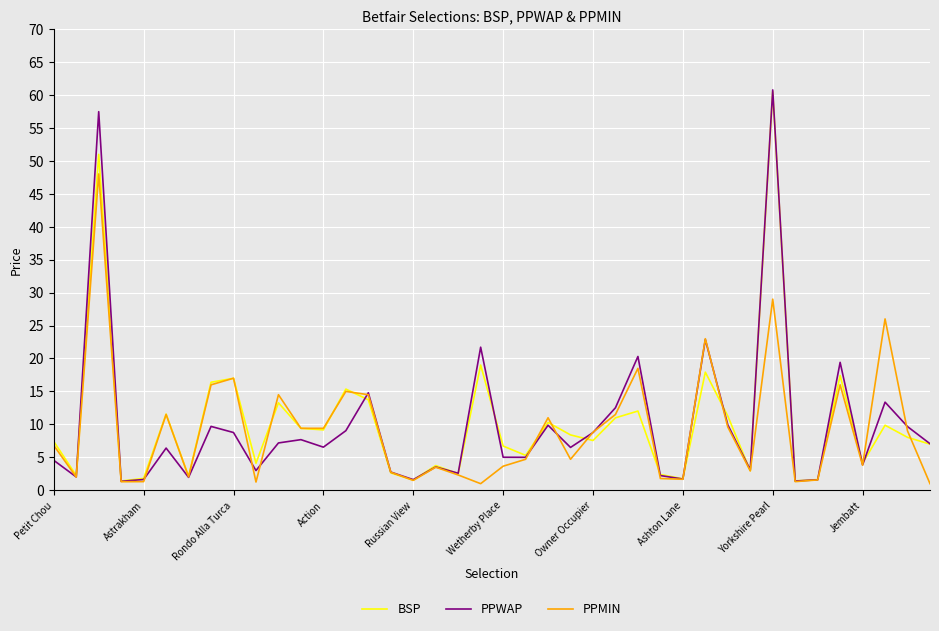

How many values in the BSP series are below 8?

20